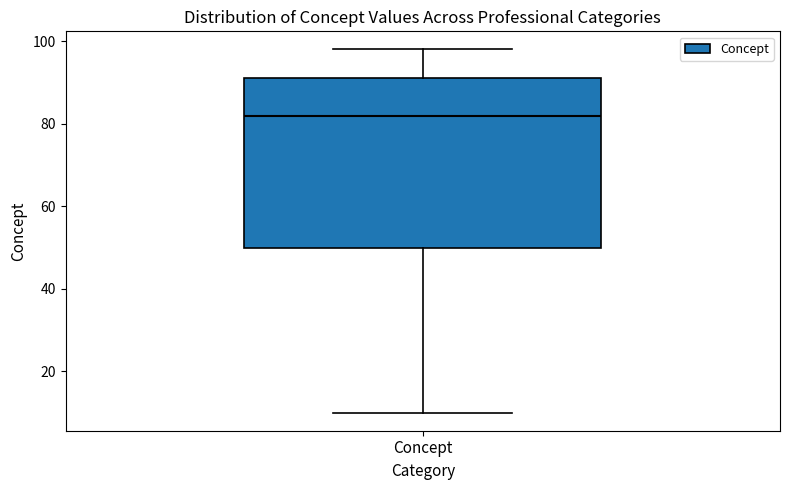

Read this box plot against the y-axis: the position of the median line, the range covered by the box, and the ends of both whiskers. The values are not printed on the chart, so give them approximately, as read against the axis.

median 82, box 50 to 92, whiskers 10 to 98